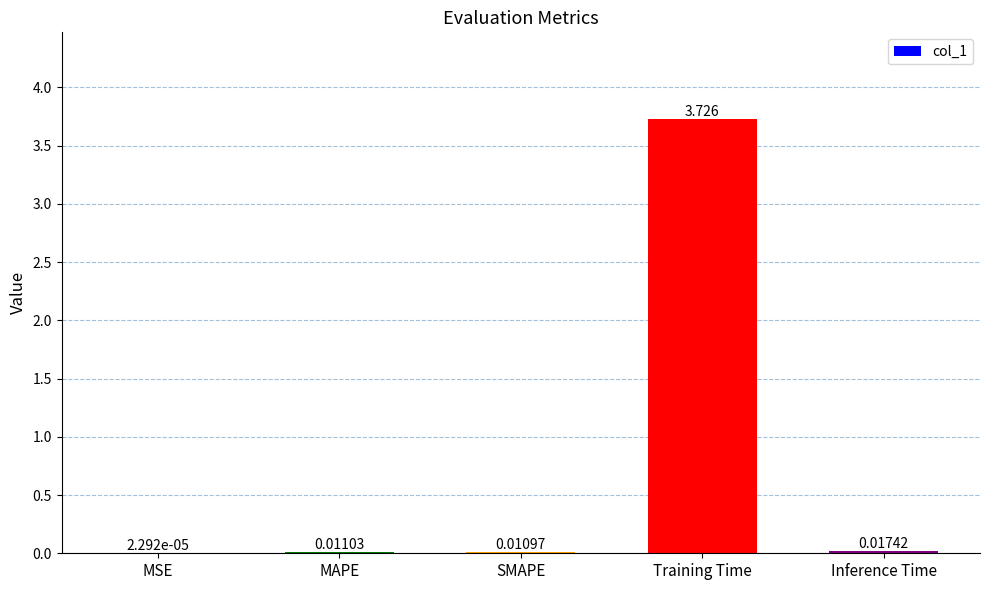

Which has a higher value, SMAPE or MAPE?

MAPE